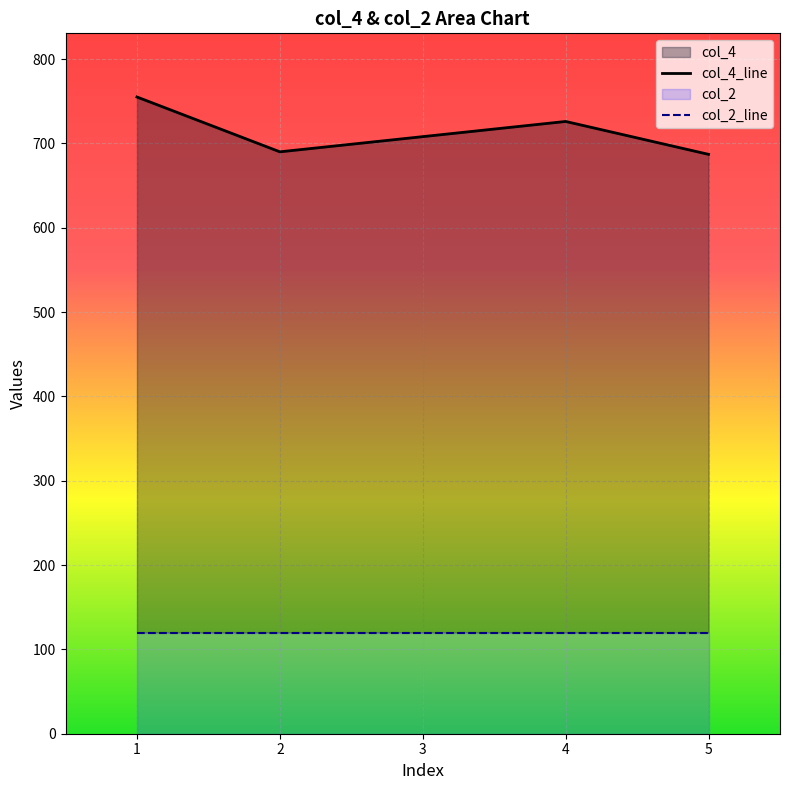

Rank the series at 2 from highest to lowest value.

col_4_line, col_2_line